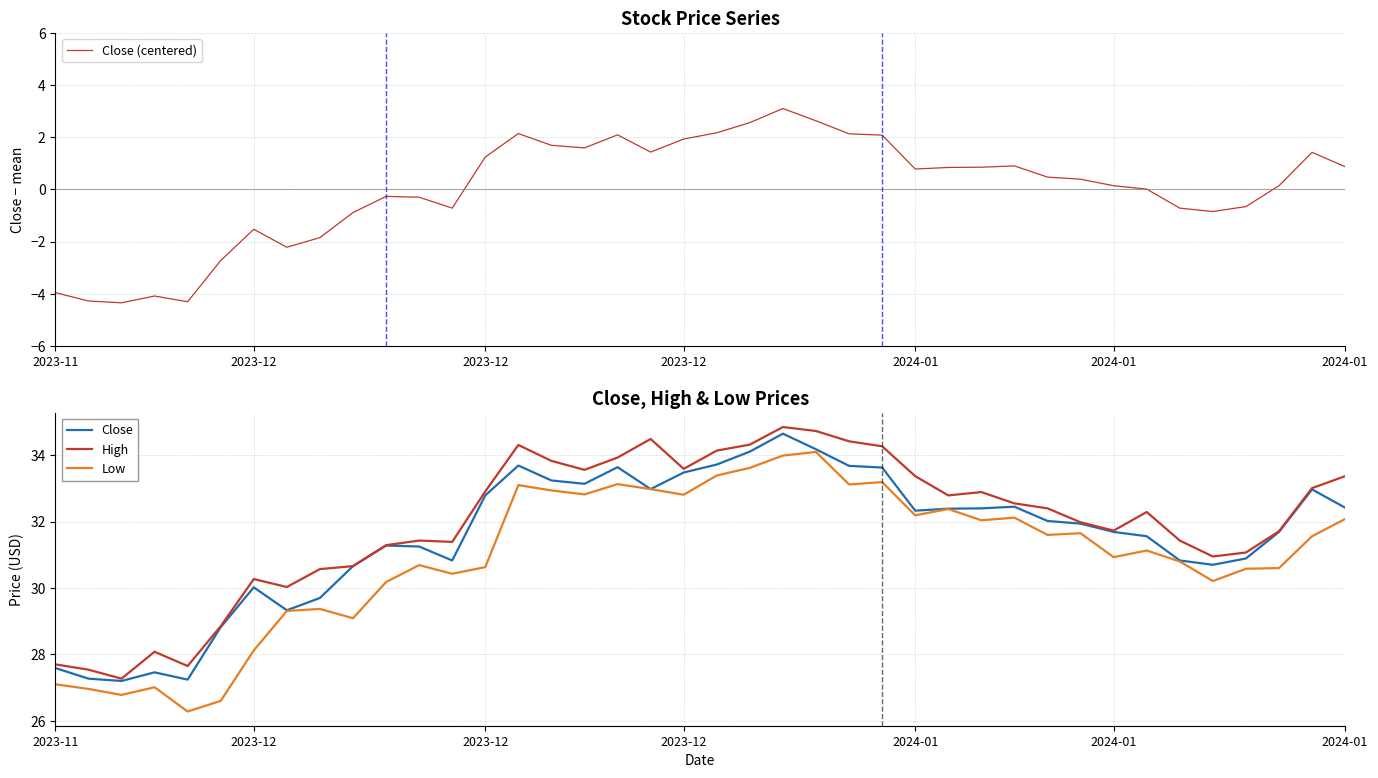

How many values in the Low series exceed 31?

21